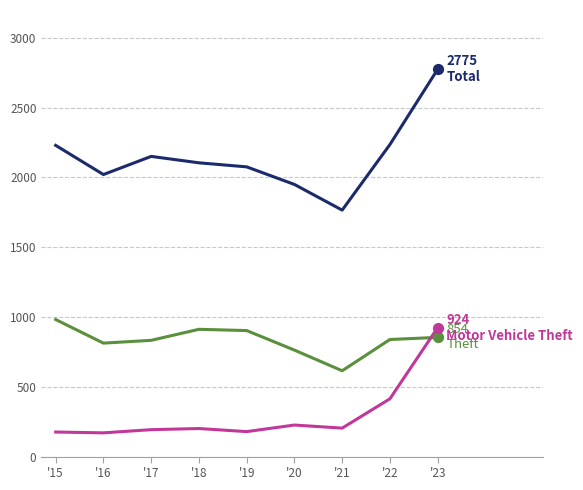

At which category is the sum across all series the highest?

'23